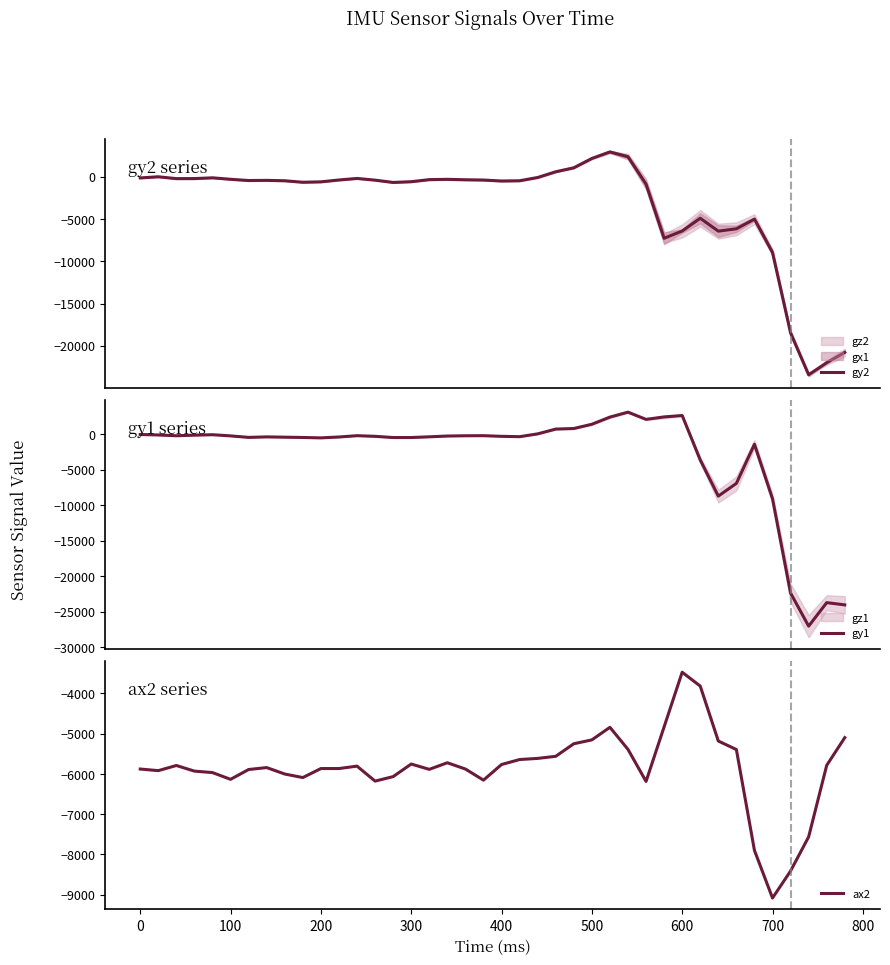

Which series has the widest spread of values?

gy1